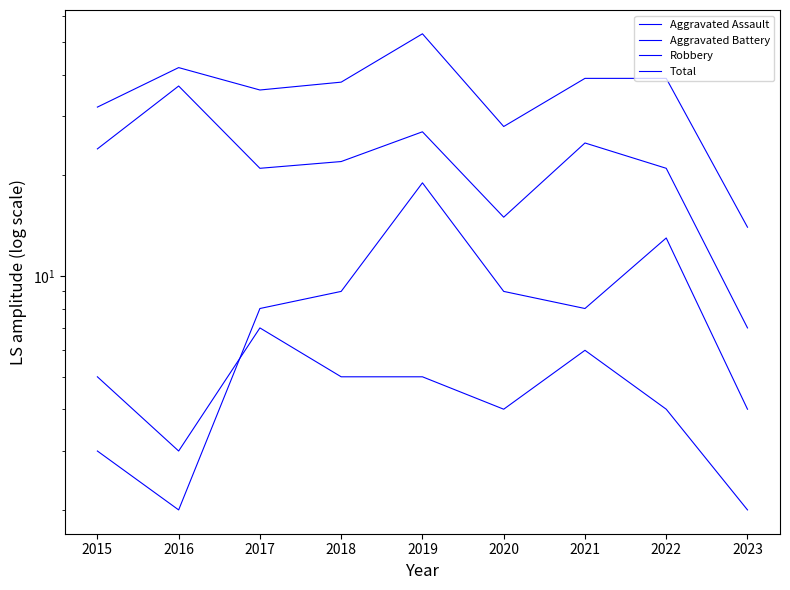

List the series in order of their peak value, lowest first.

Aggravated Assault, Aggravated Battery, Robbery, Total